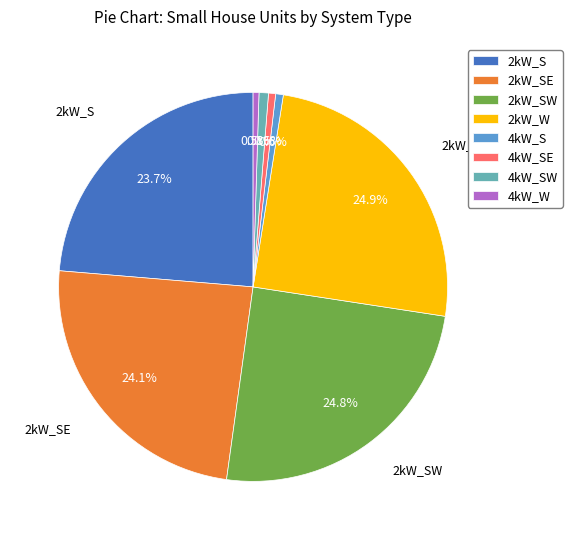

How many slices are in this pie chart?

8